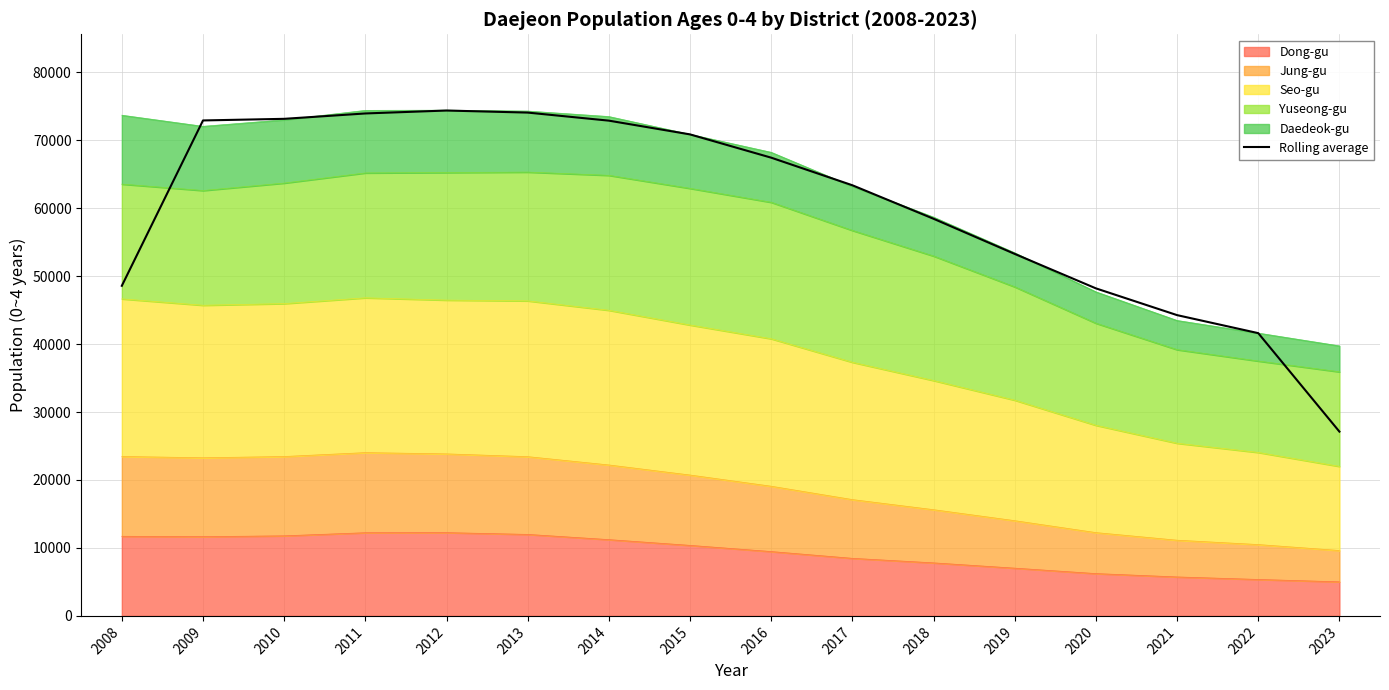

Is it true that the value at 2014 is 19309.2?

False